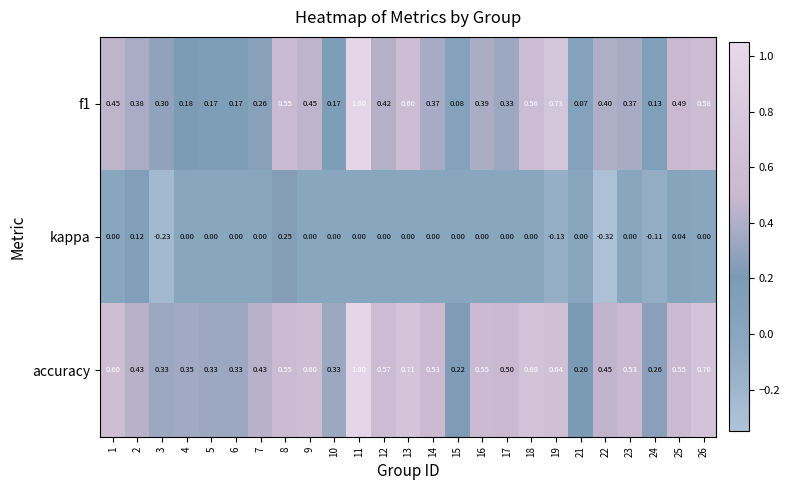

Which category has the highest value across all series?

11